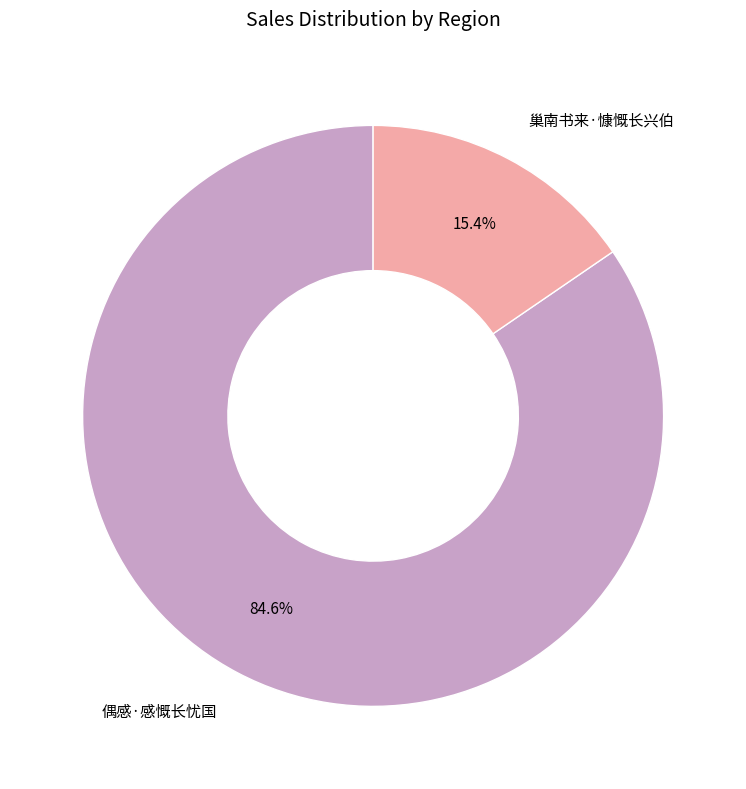

Rank the categories by value from lowest to highest.

巢南书来·慷慨长兴伯, 偶感·感慨长忧国